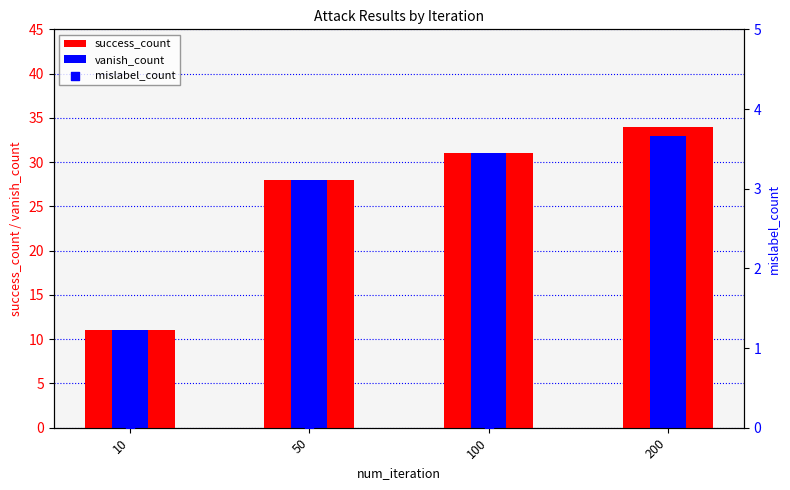

At how many categories does at least one series exceed 10?

4